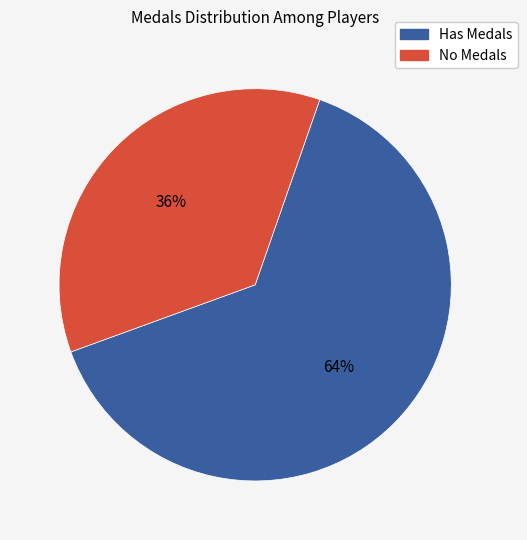

To the nearest percent, what is the average slice percentage?

50%